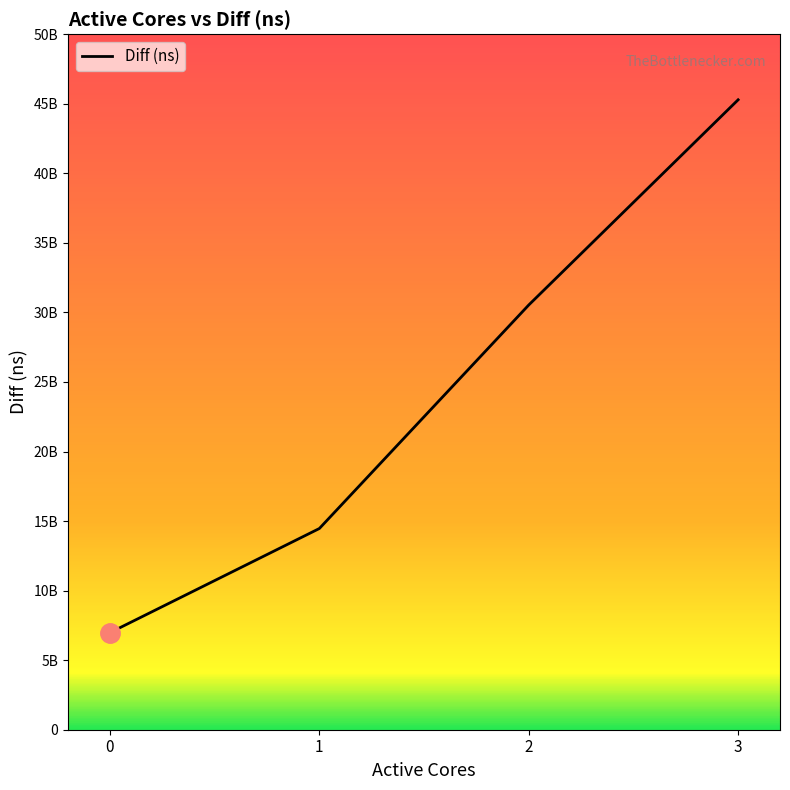

Rank the categories by value from lowest to highest.

0, 1, 2, 3